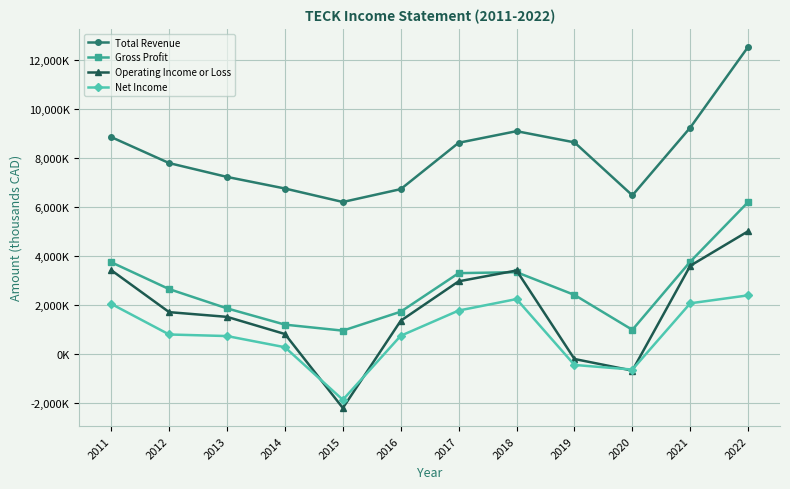

What is the difference between the maximum and second lowest values in the Net Income series?

3023800